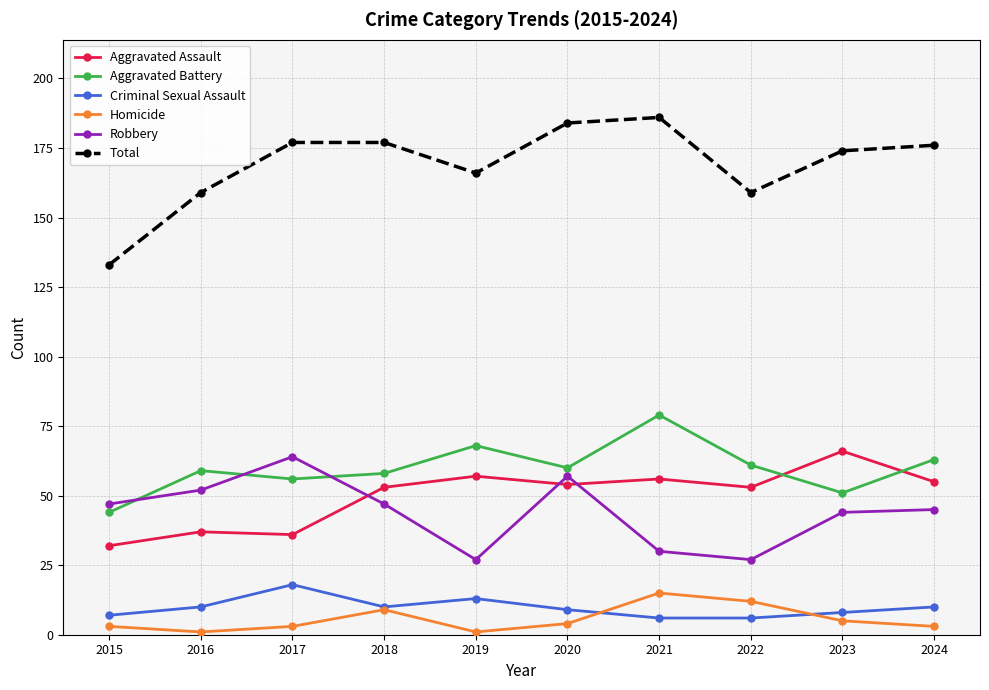

Where is the first local maximum for Criminal Sexual Assault?

2017